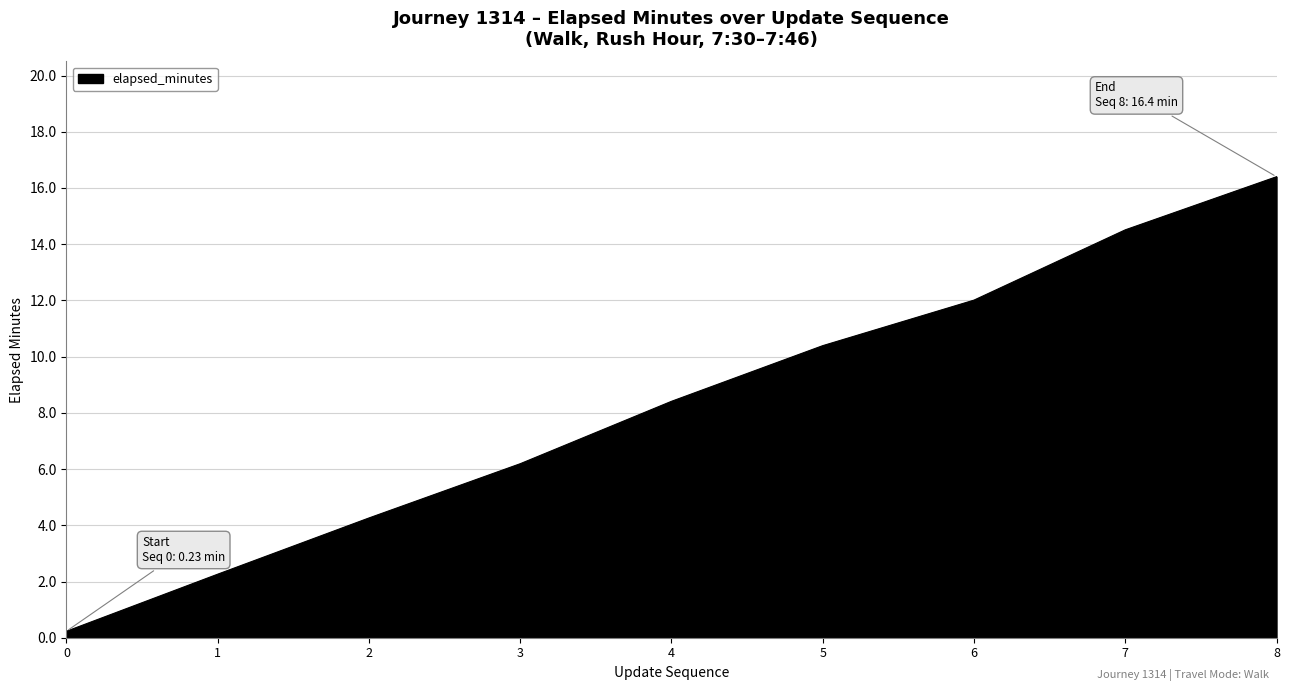

Count the number of data series in this chart.

1